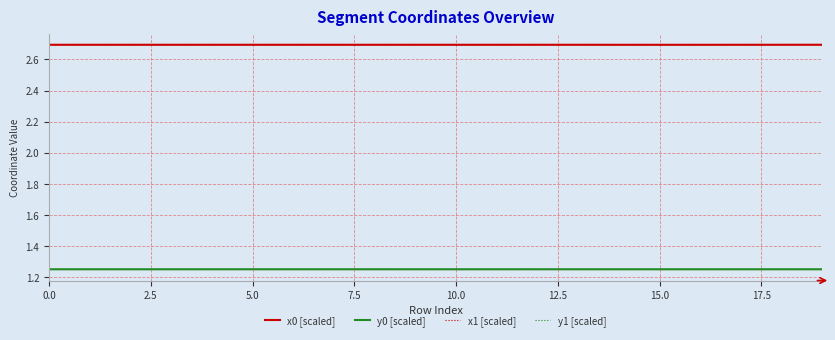

What is the lowest value of the x0 [scaled] series?

2.7